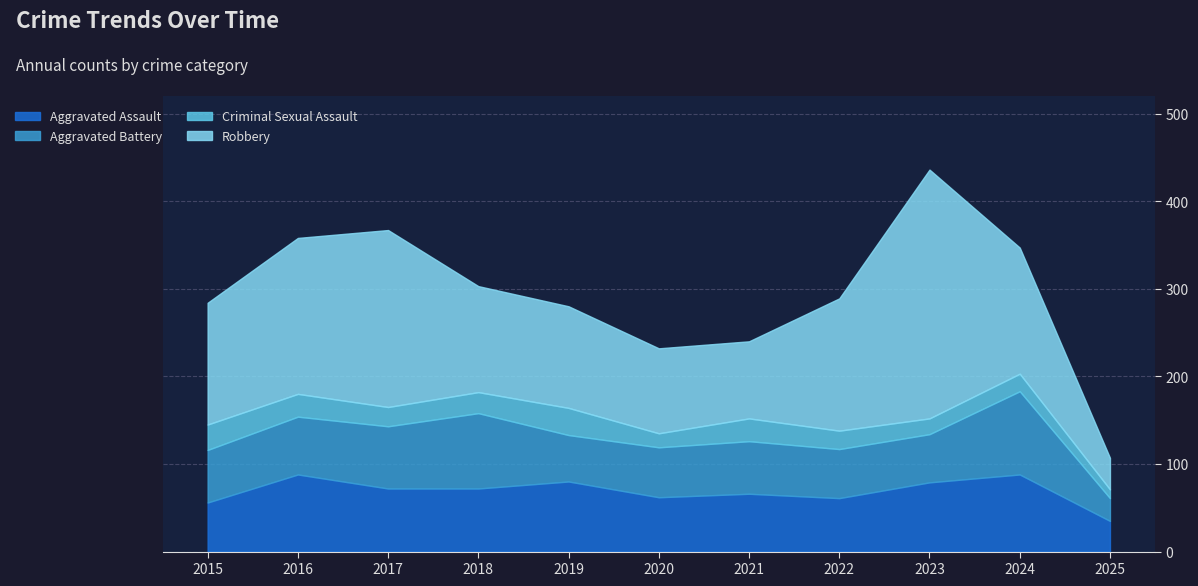

At which label is Robbery closest to 160?

2022